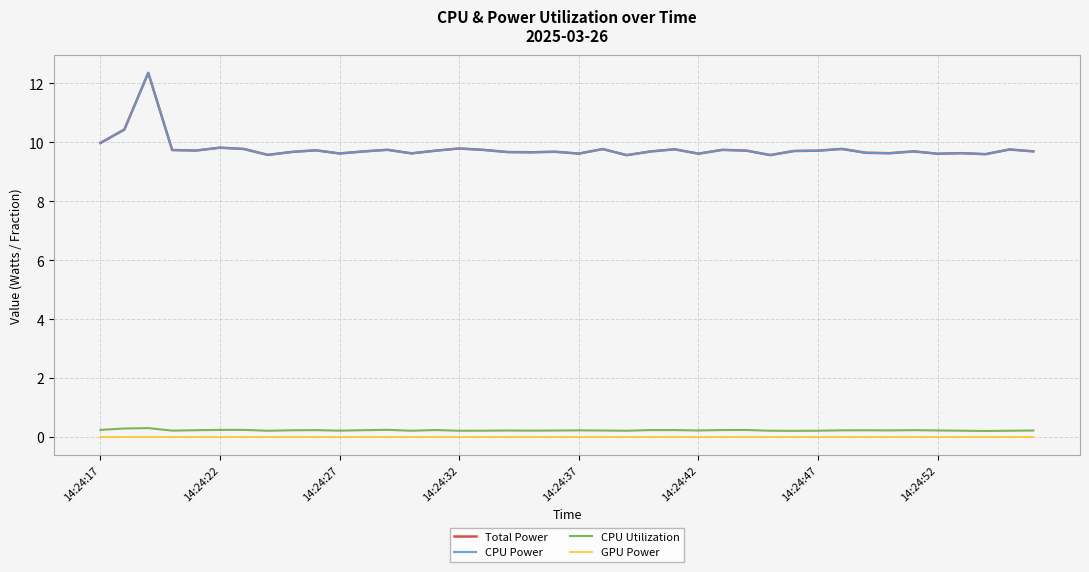

Does the chart display data point markers on the line(s)?

No